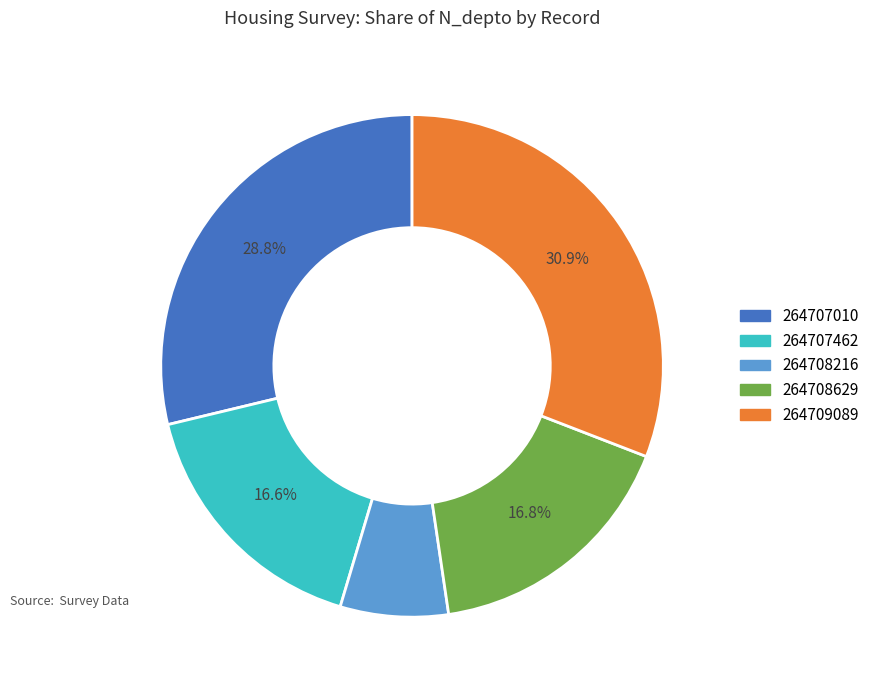

Is the sum of 264709089 and 264707462 greater than half?

No